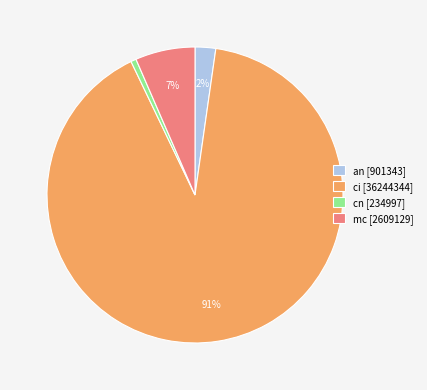

How many segments does this pie chart have?

4